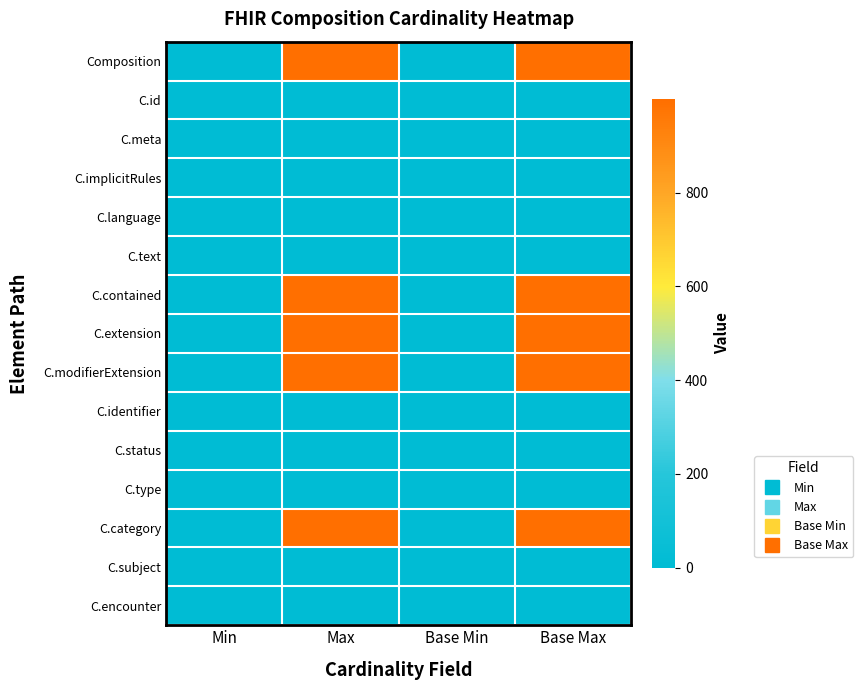

At how many categories does at least one series exceed 767?

2